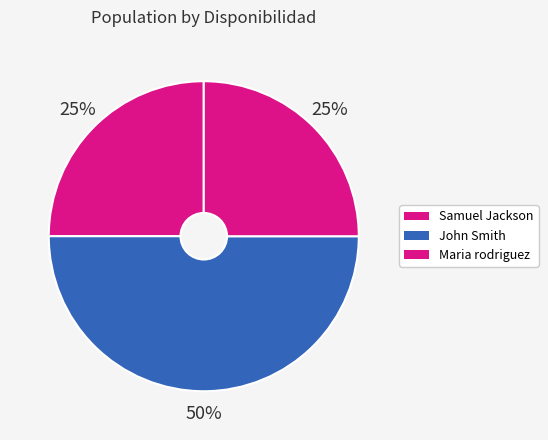

What is the change in value from John Smith to Maria rodriguez?

-1